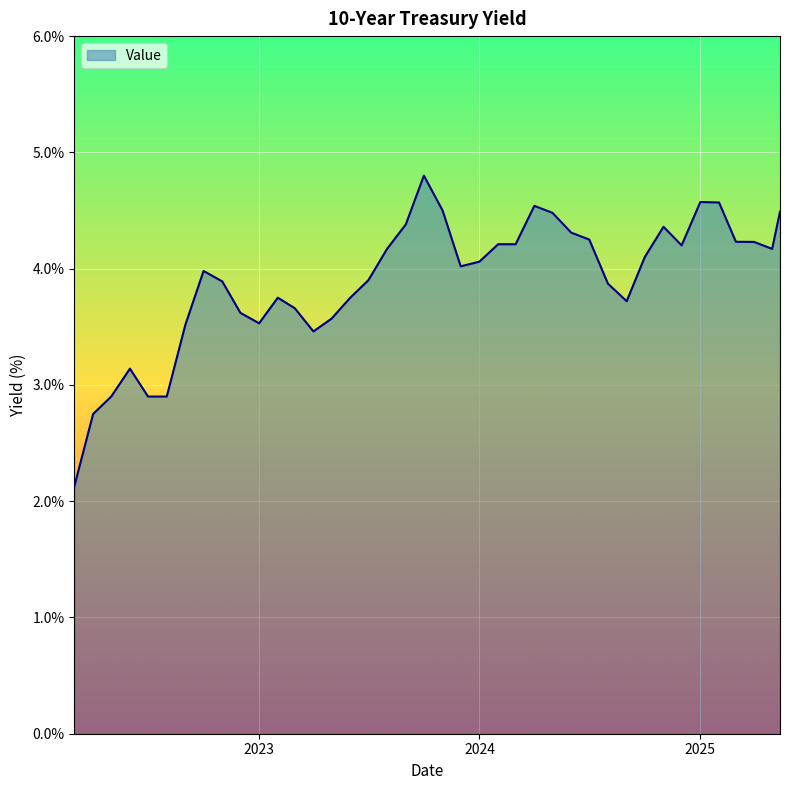

How many distinct data groups are displayed?

1